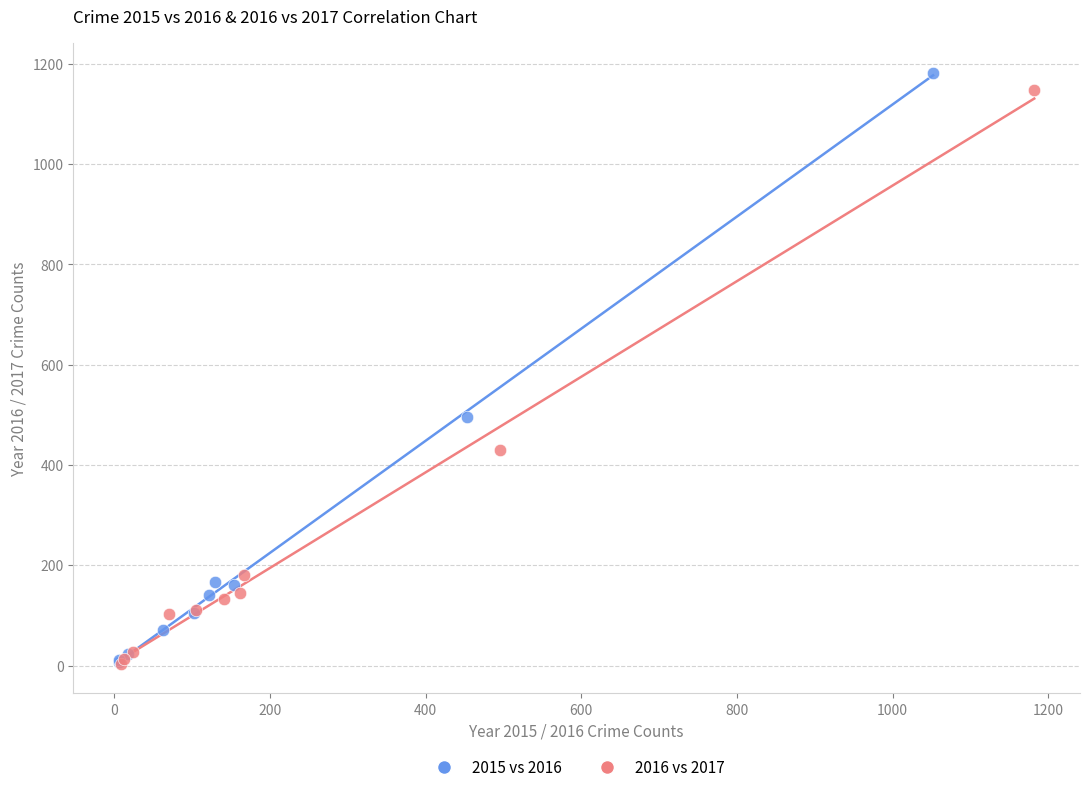

Which series has the widest spread of Y values?

2015 vs 2016